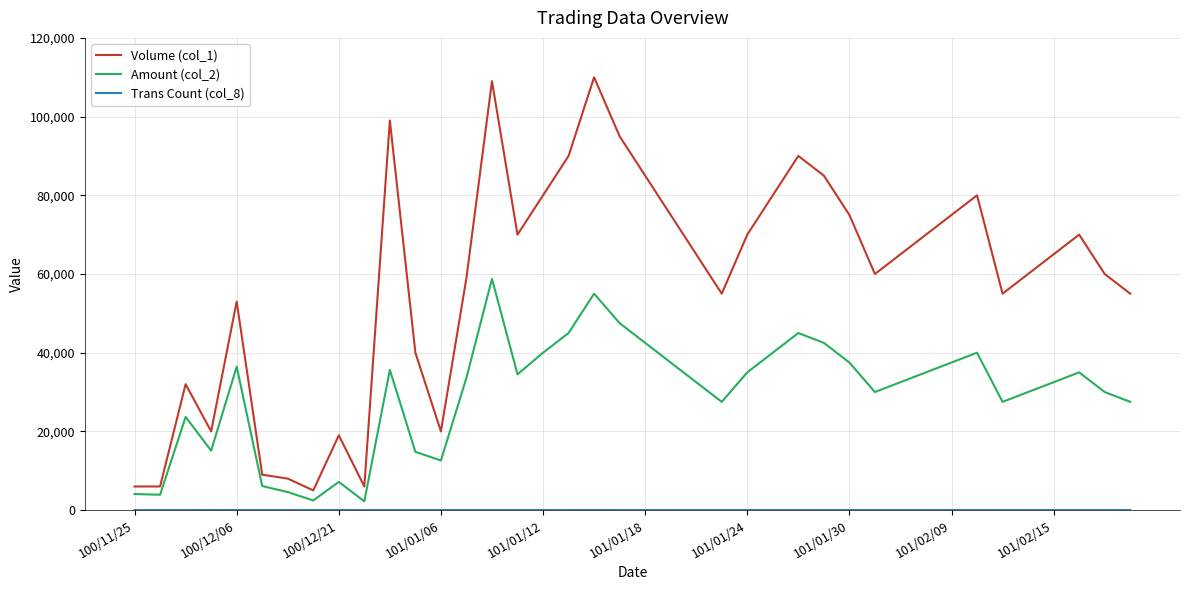

Which series has the largest total across all categories?

Volume (col_1)